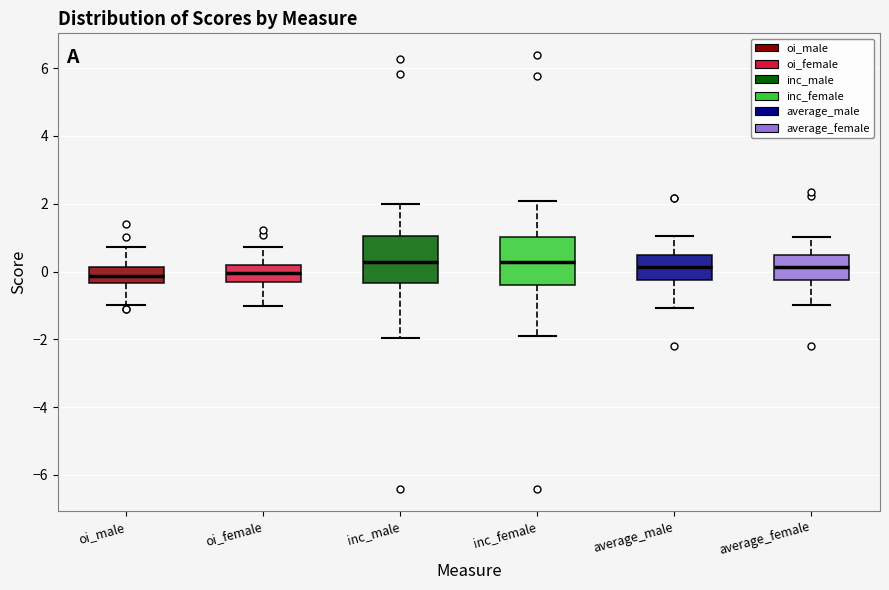

Reading left to right, read every box against the y-axis: the position of its median line, the range the box covers, and the ends of its whiskers. The values are not printed on the chart, so give them approximately, as read against the axis.

oi_male: median -0.2, box -0.4 to 0.2, whiskers -1.0 to 0.8
oi_female: median 0.0, box -0.4 to 0.2, whiskers -1.0 to 0.8
inc_male: median 0.2, box -0.4 to 1.0, whiskers -2.0 to 2.0
inc_female: median 0.2, box -0.4 to 1.0, whiskers -2.0 to 2.0
average_male: median 0.2, box -0.2 to 0.4, whiskers -1.0 to 1.0
average_female: median 0.2, box -0.2 to 0.4, whiskers -1.0 to 1.0